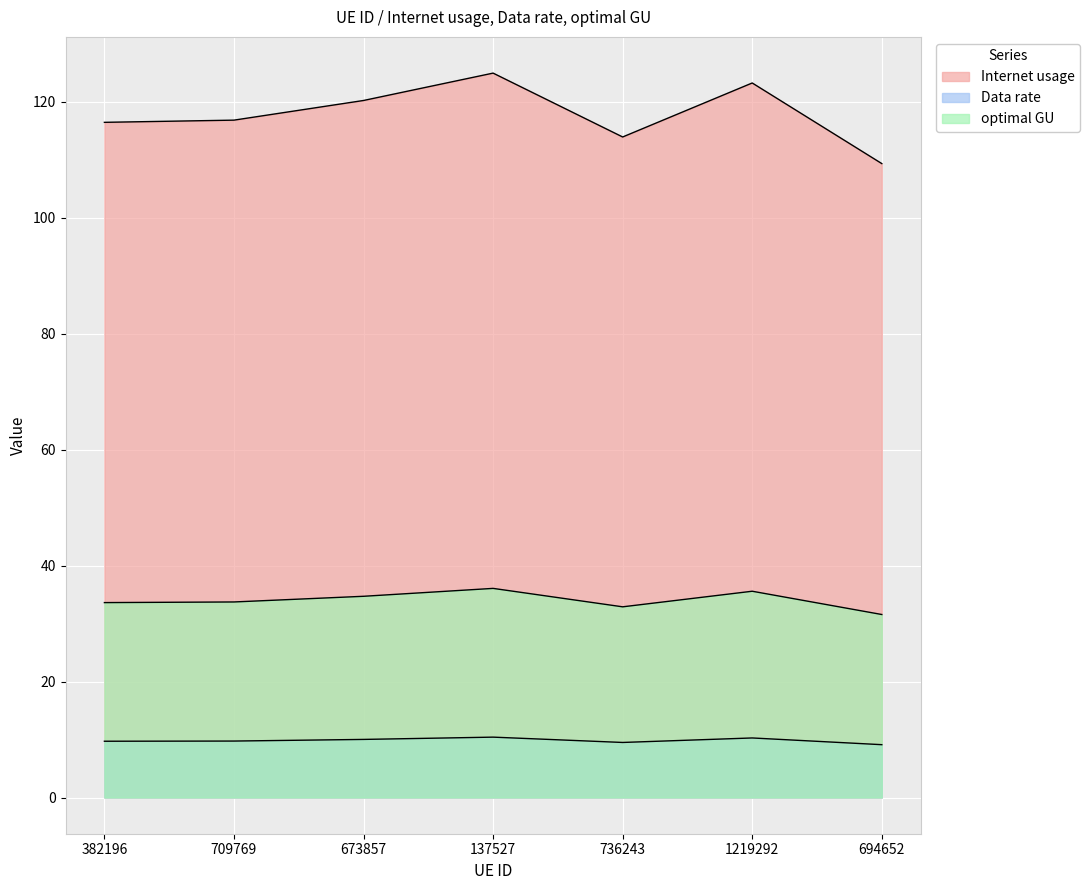

In Data rate, how many points are lower than both neighbors (excluding endpoints)?

1